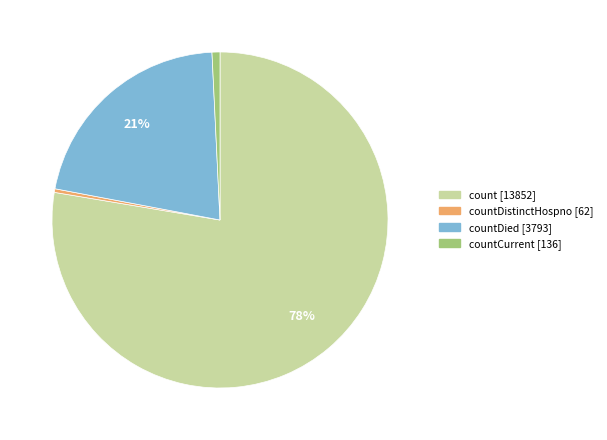

What is the ratio of the value at countDied [3793] to the value at count [13852]?

0.3